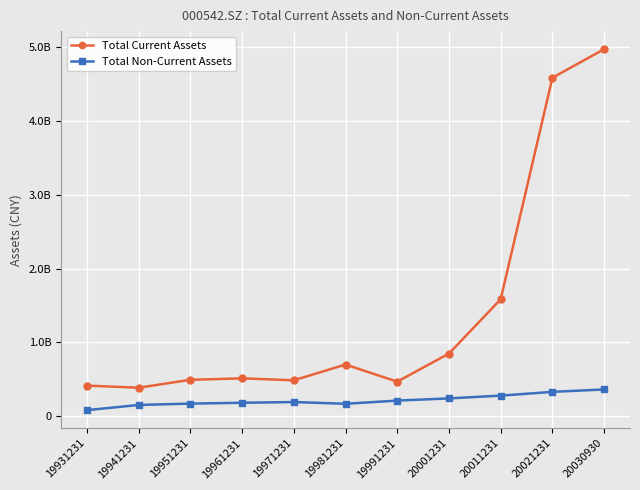

Which has a higher value, 20021231 or 20001231?

20021231